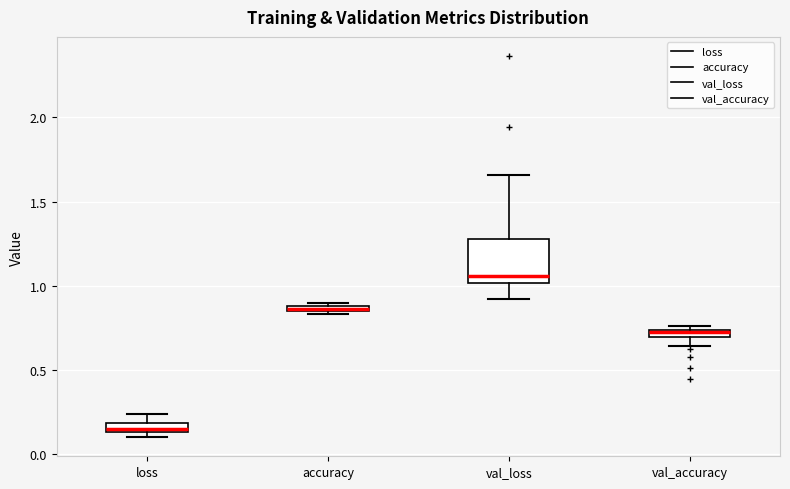

Where is the lower edge of the box for loss on the y-axis? The values are not printed on the chart, so give them approximately, as read against the axis.

0.15